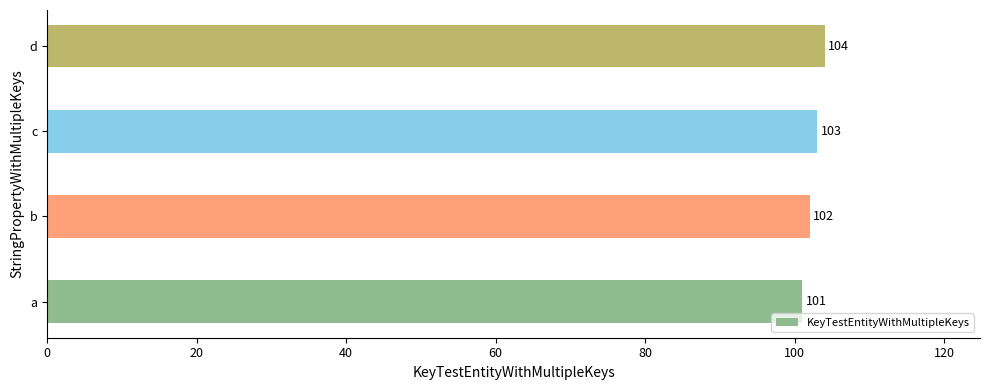

Rank the categories by value from lowest to highest.

a, b, c, d